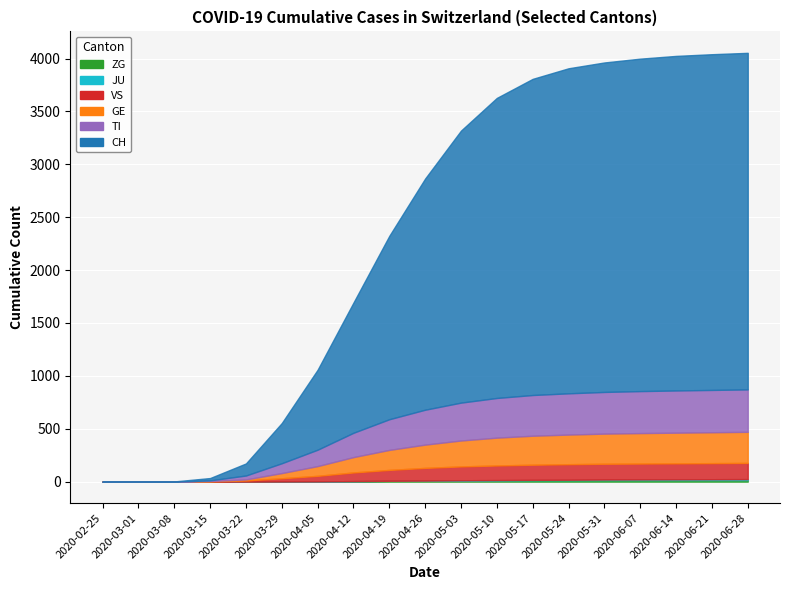

Where is TI nearest to the value 200?

2020-04-12